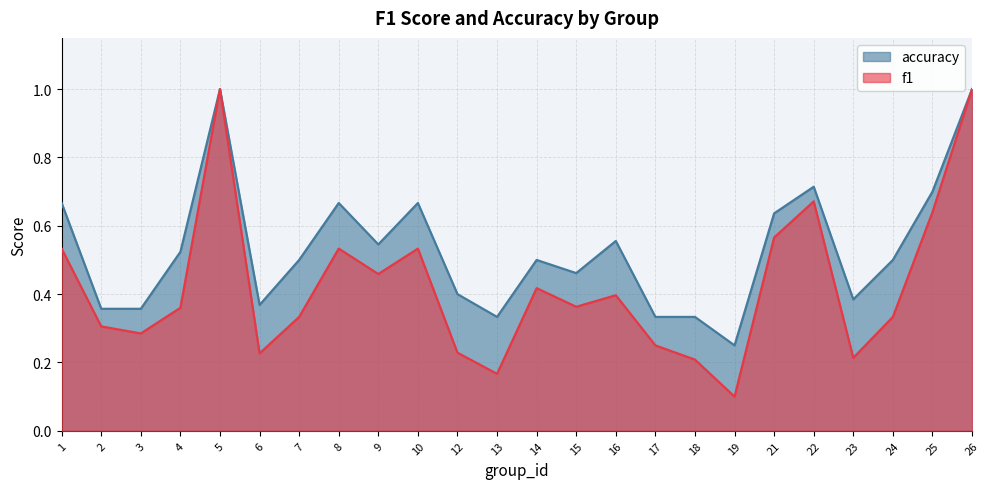

What is the average value of the f1 series?

0.4